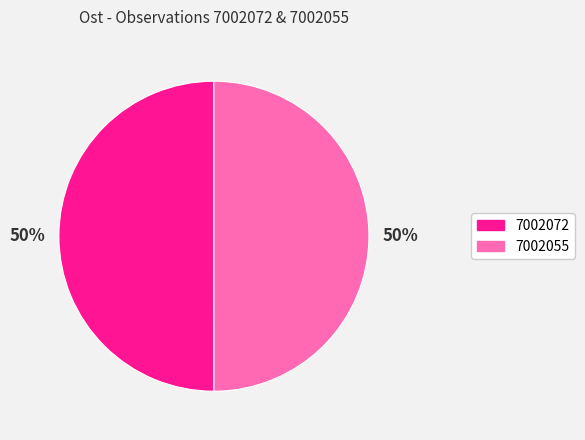

Is the sum of 7002055 and 7002072 greater than half?

Yes